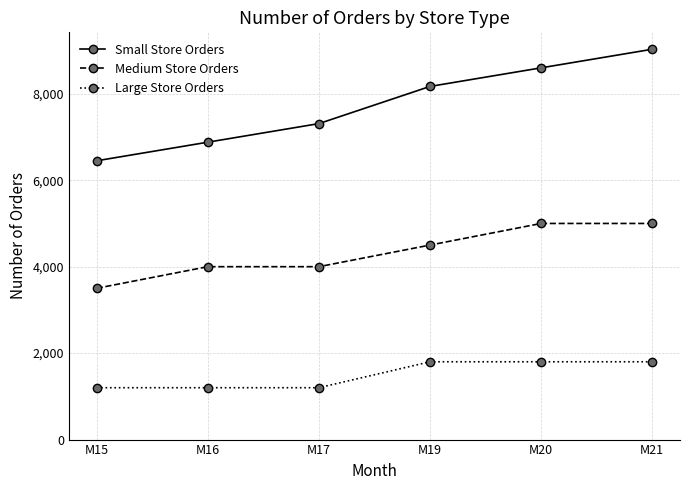

What value does the Large Store Orders series have at M21?

1800